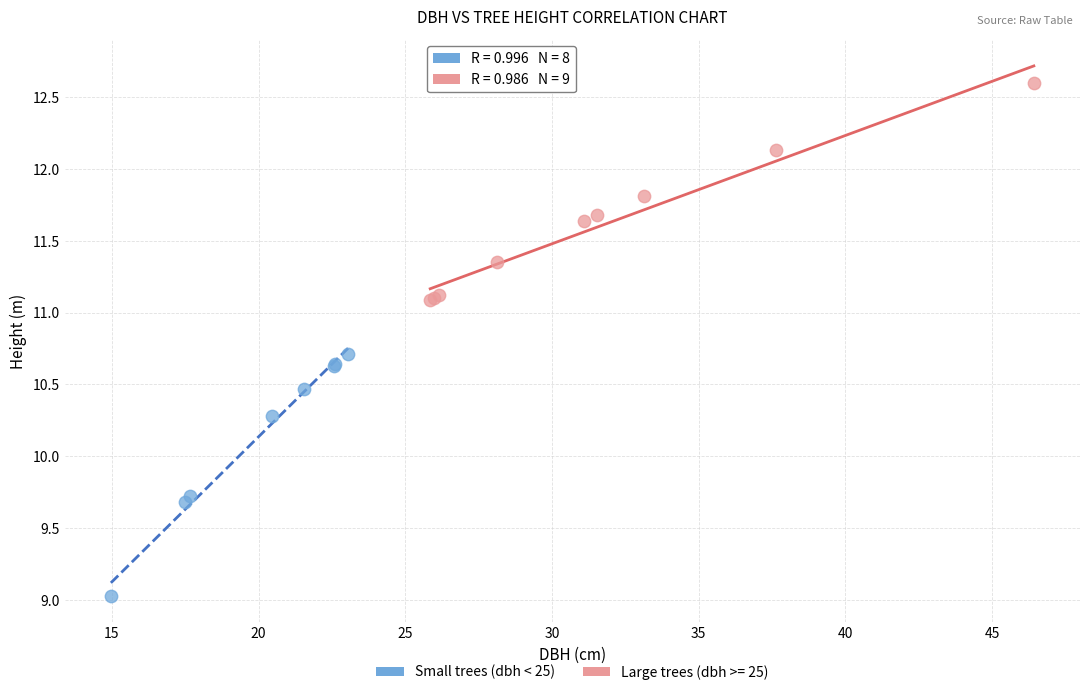

Which series contains the lowest Y value?

Small trees (dbh < 25)